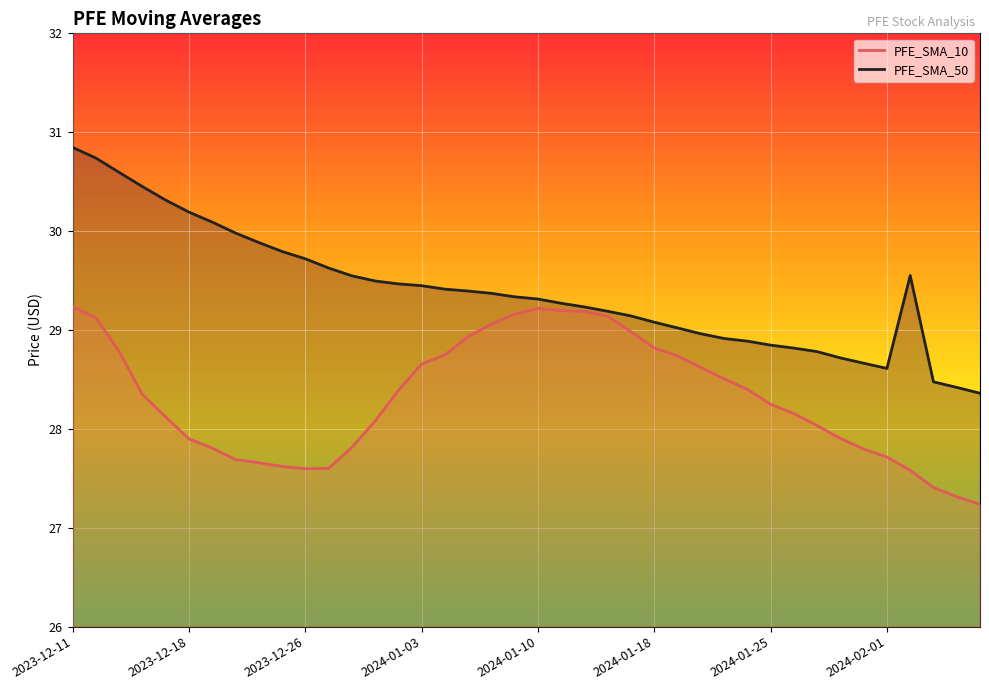

The PFE_SMA_50 series shows 45.4 at 23. True or false?

False